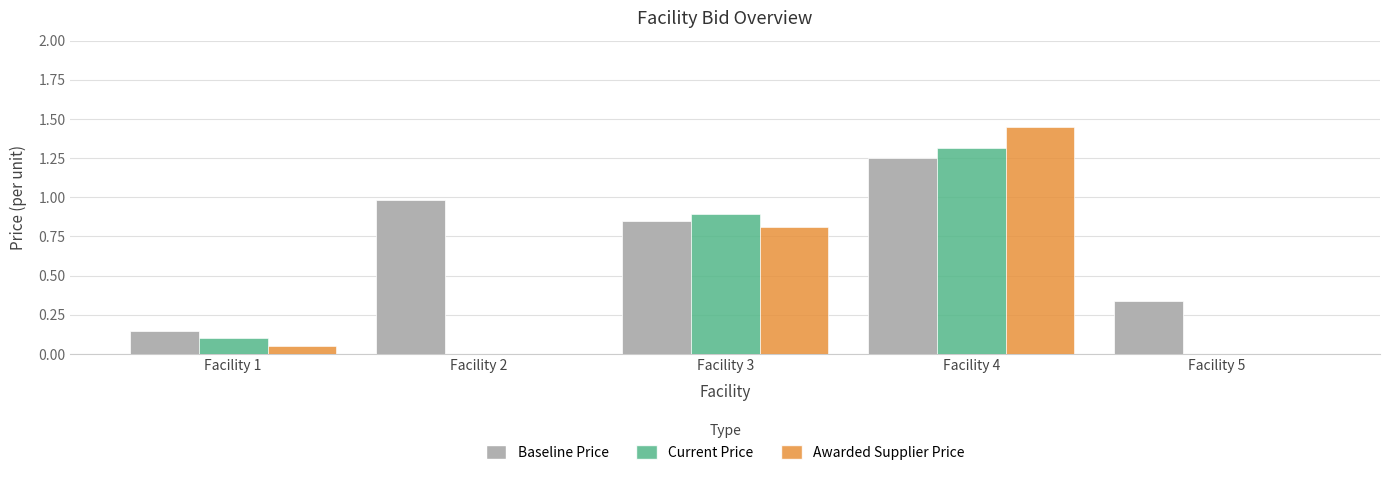

How many groups of bars are there?

5